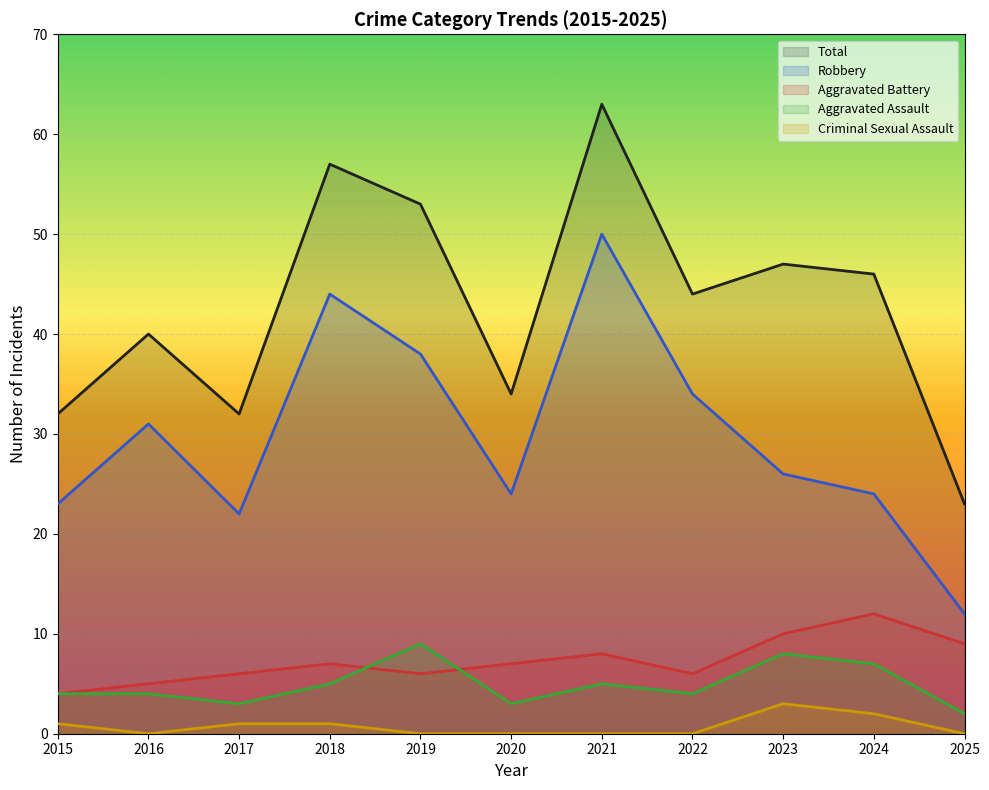

What is the difference between the Total values at 2020 and 2025?

11